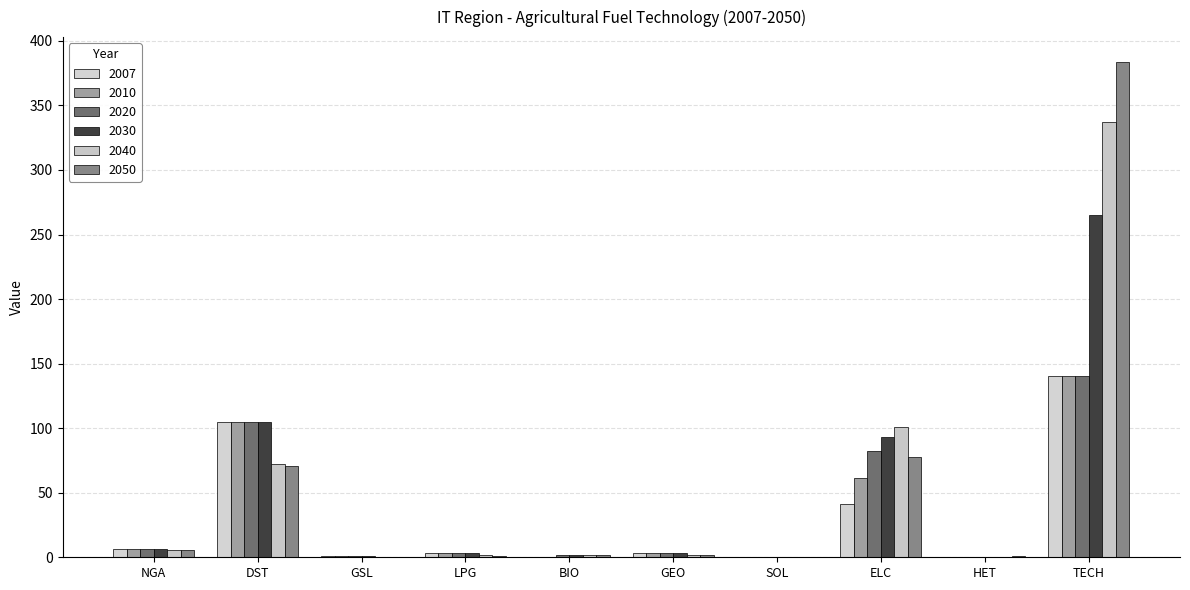

What is the sum of the 2020 values at TECH and BIO?

141.8